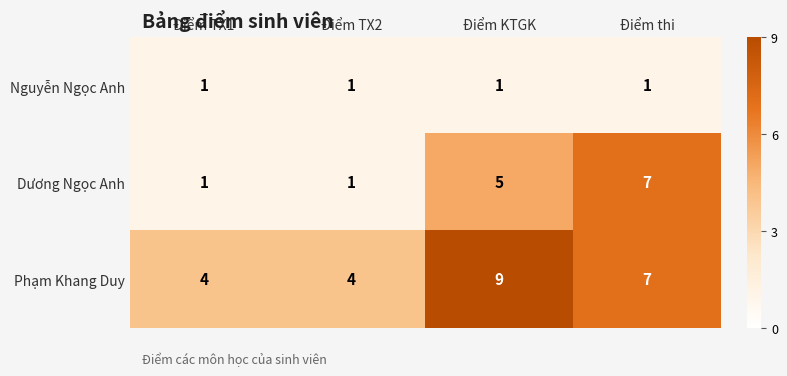

Which series has the largest range (max minus min)?

Dương Ngọc Anh